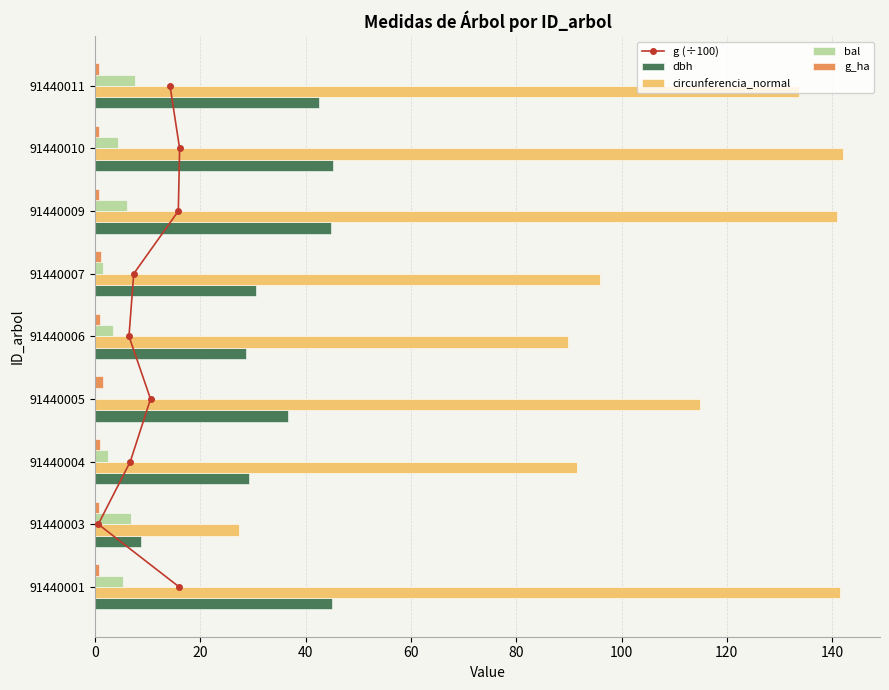

Which series has the largest total across all categories?

circunferencia_normal